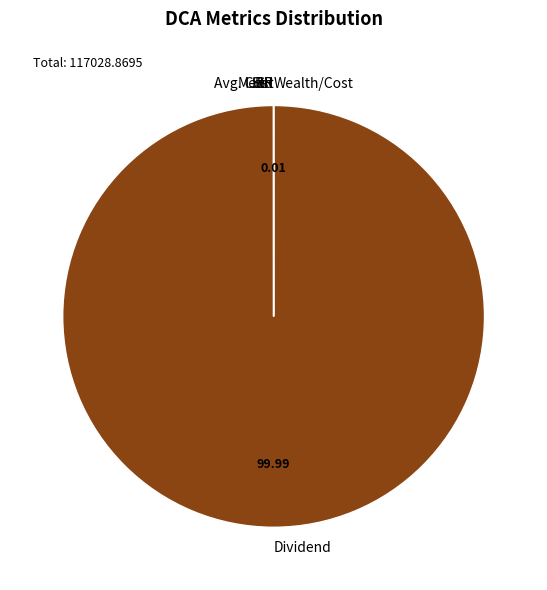

Which category has the biggest portion of the pie?

Dividend